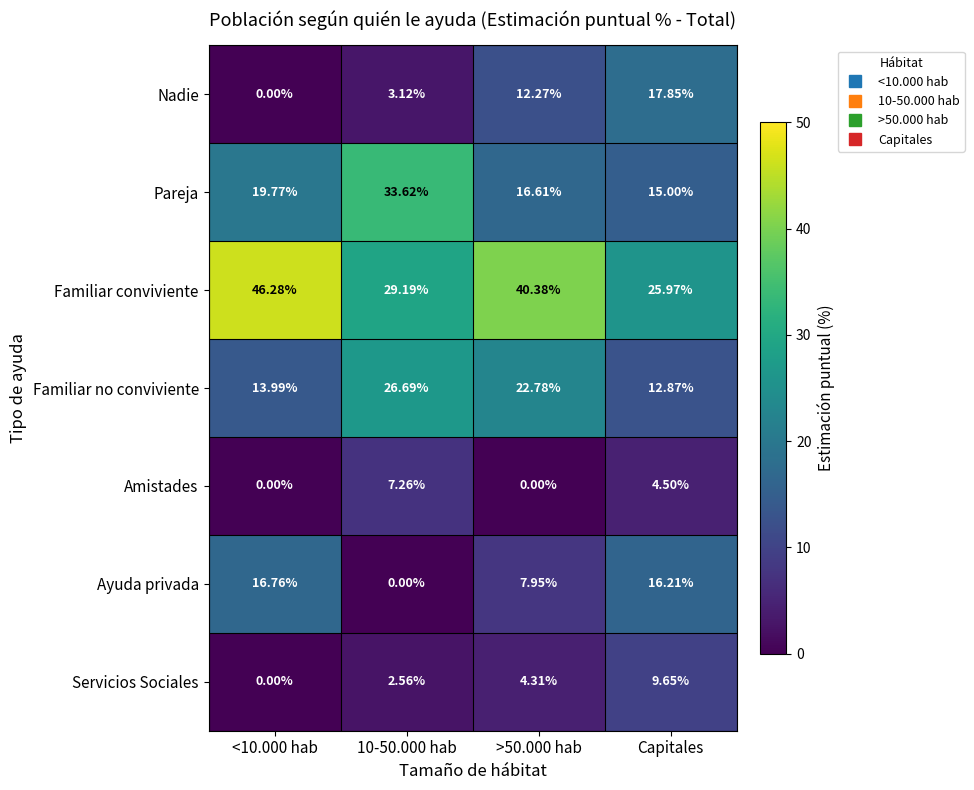

At which label does Familiar no conviviente reach its minimum?

Capitales